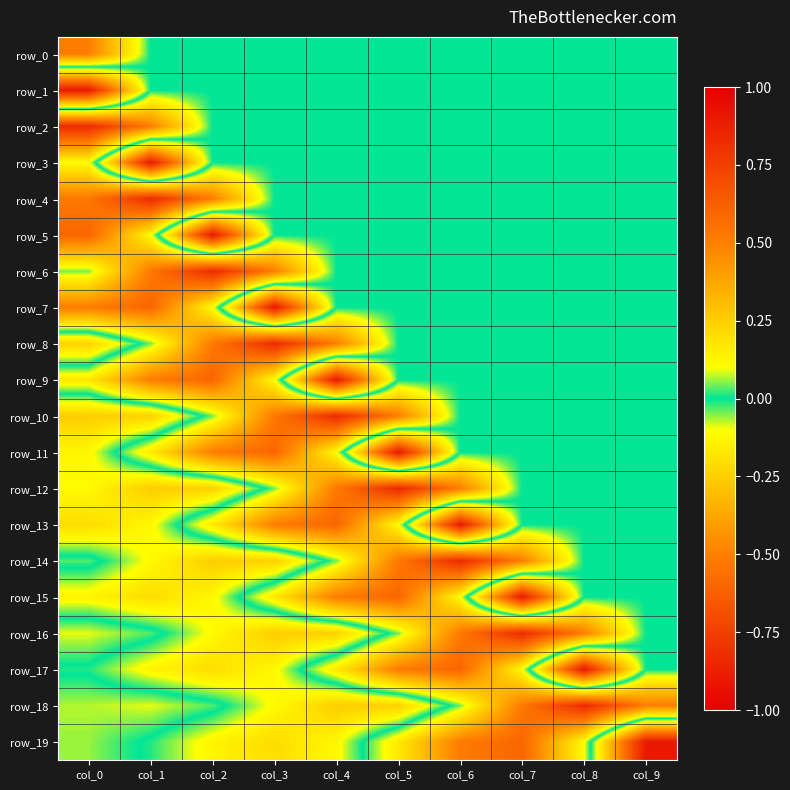

How many data points in row_11 are less than 0?

2